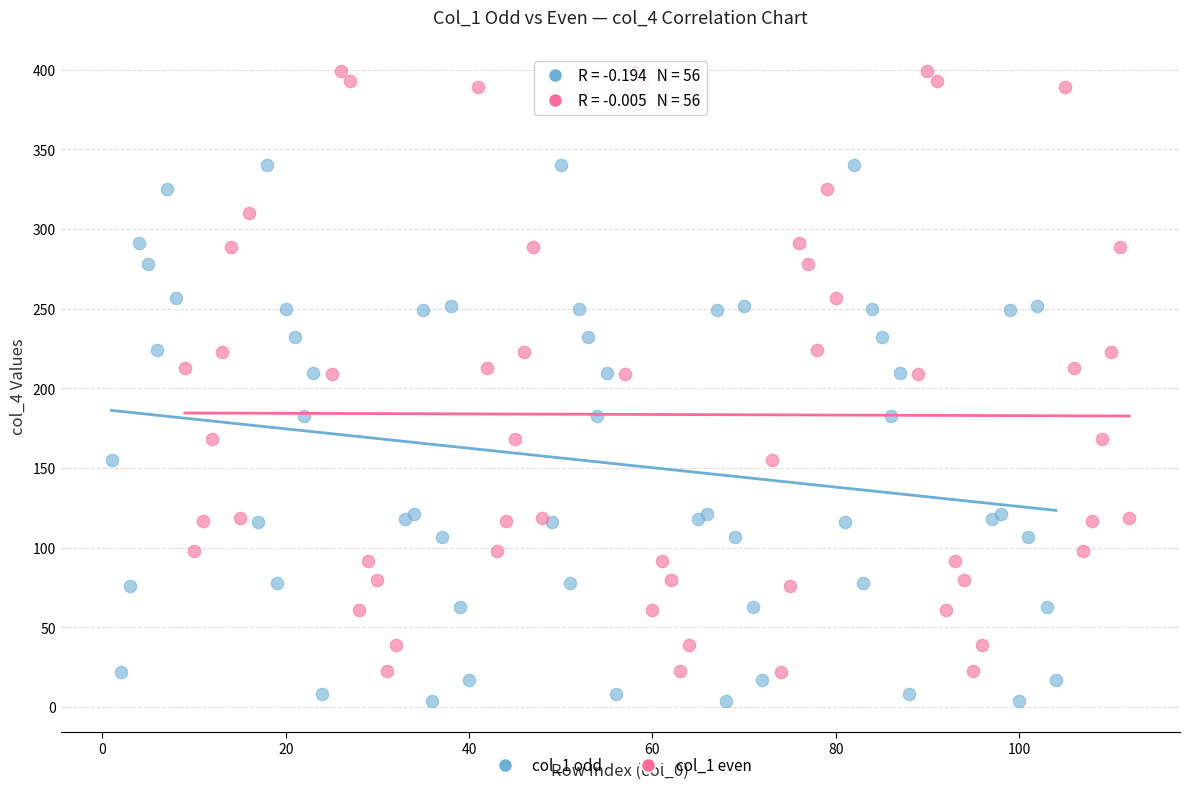

Which series has the largest Y range (max minus min)?

col_1 even